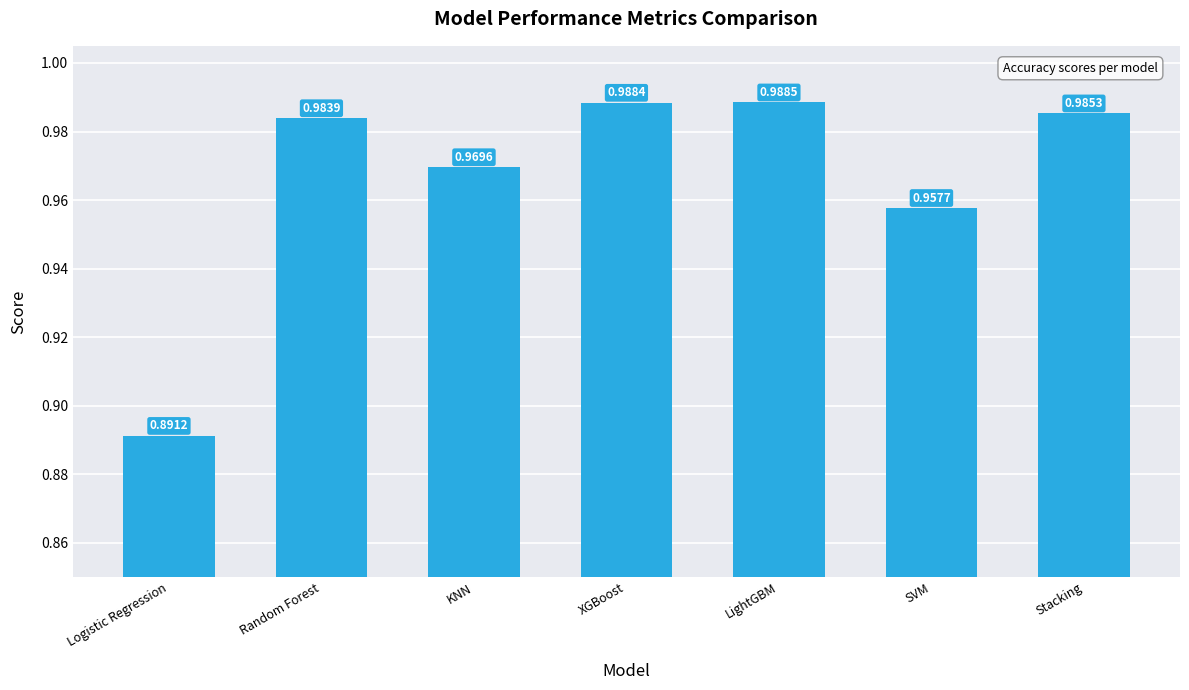

What is the label of the 7th bar from the left?

Stacking